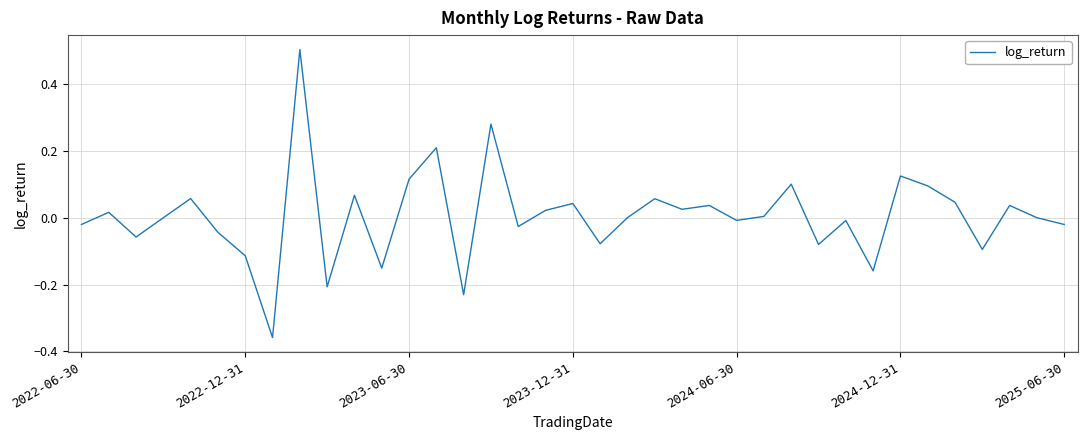

What is the maximum value shown in the chart?

0.5